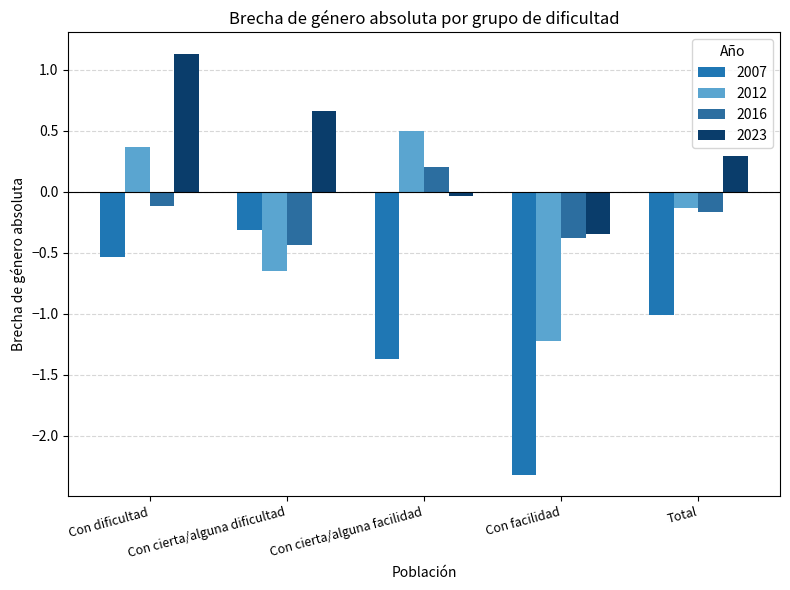

How many values in 2012 are below zero?

3